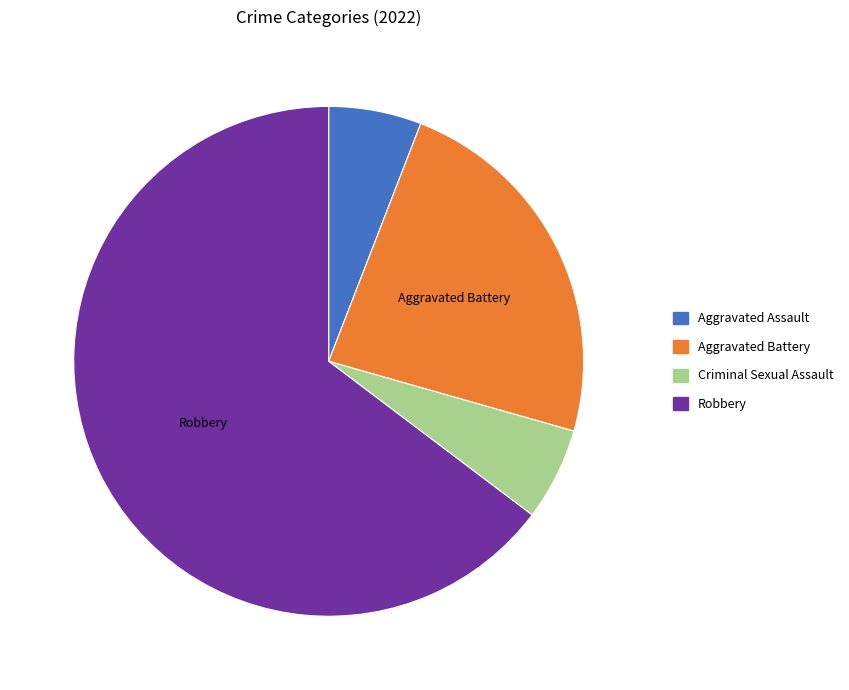

How many segments does this pie chart have?

4